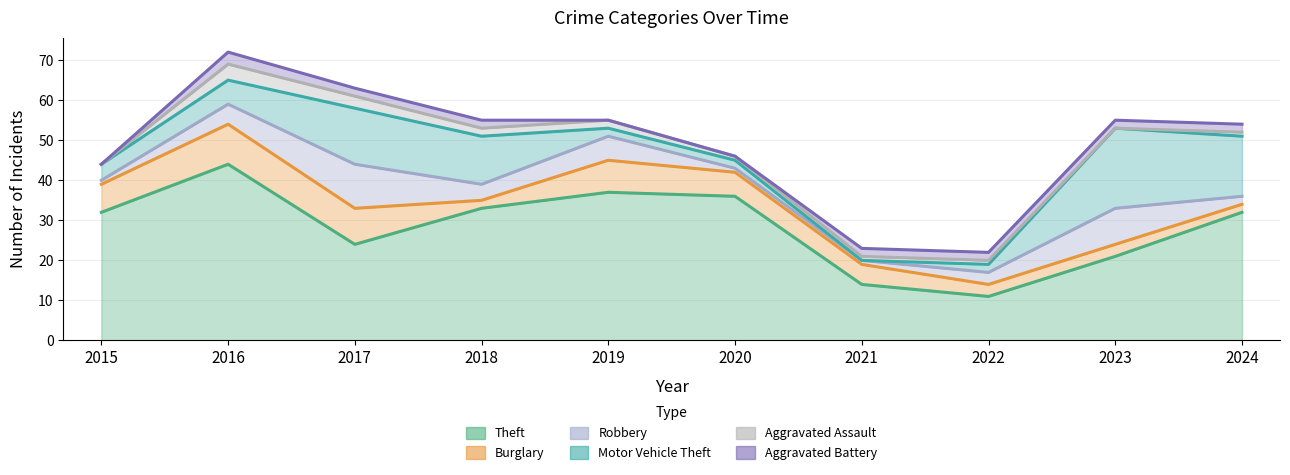

In Theft, how many points are higher than both neighbors (excluding endpoints)?

2